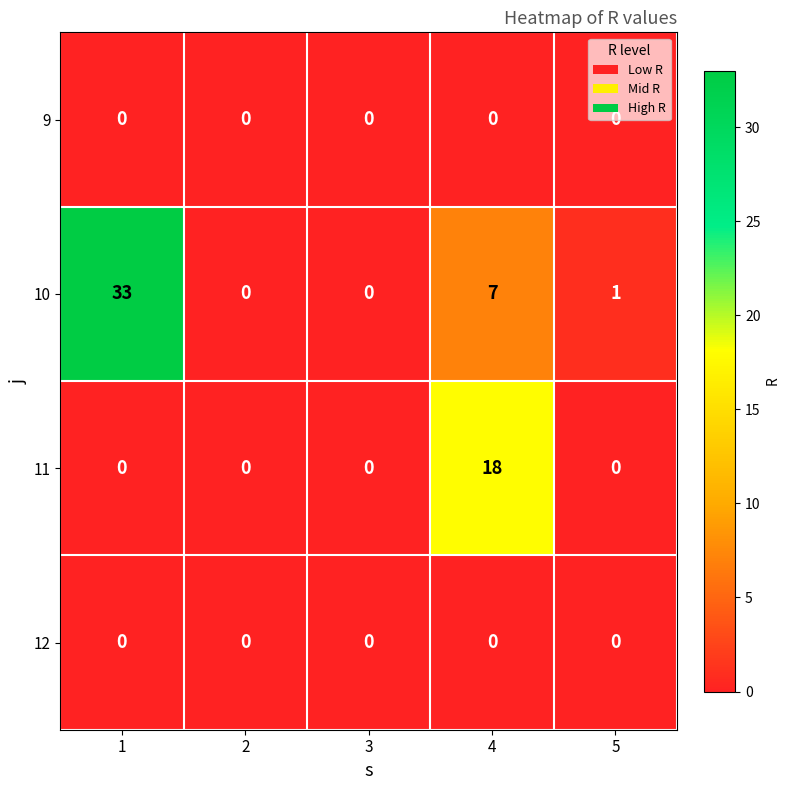

What is the difference between the 10 values at 4 and 1?

26